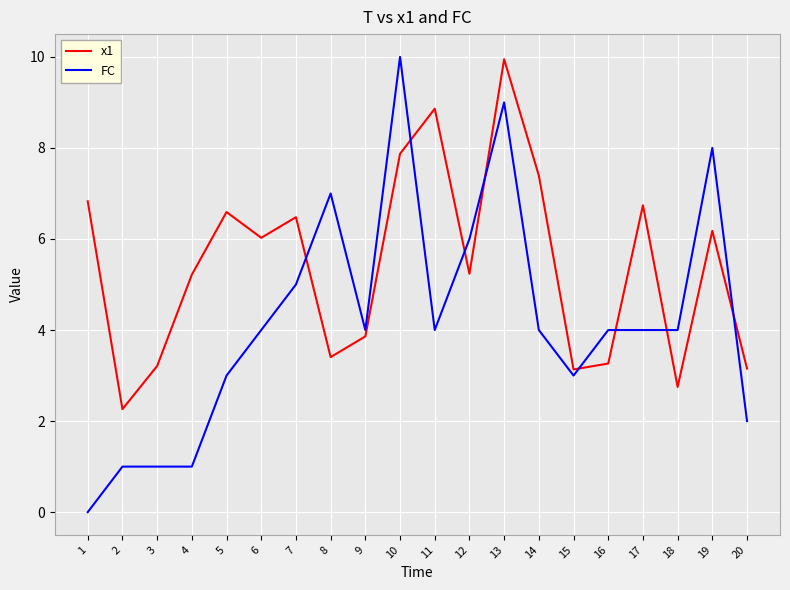

Is the value of x1 at 7 greater than the value of FC at 10?

No